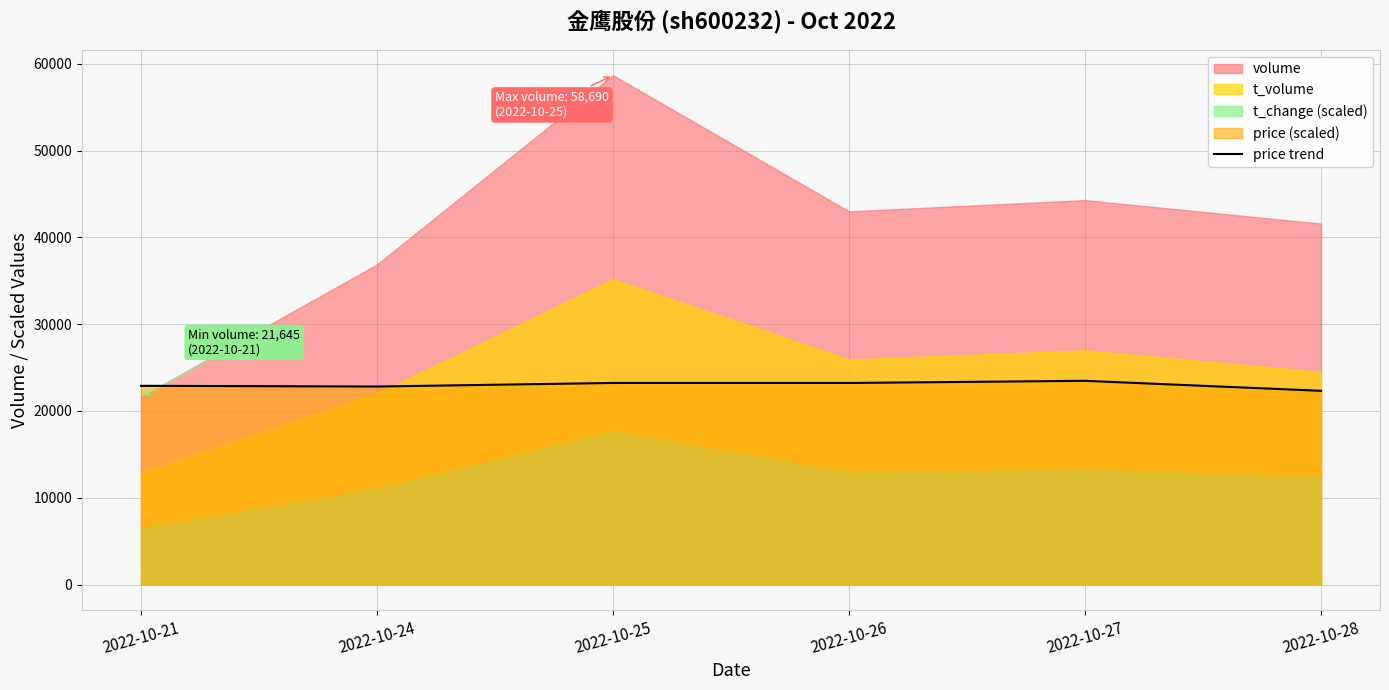

The value at 2022-10-27 is 23476.0. True or false?

True